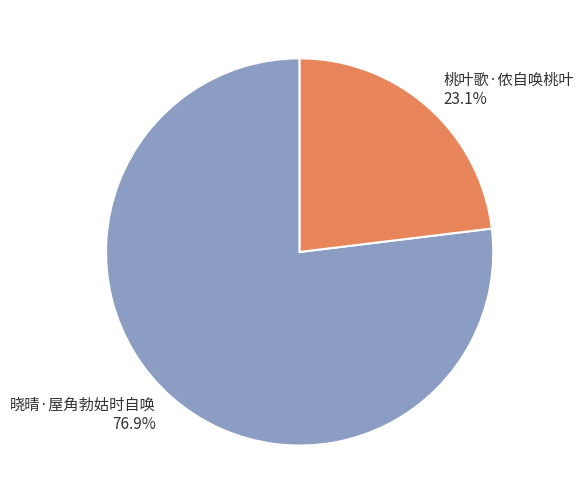

How many slices are in this pie chart?

2